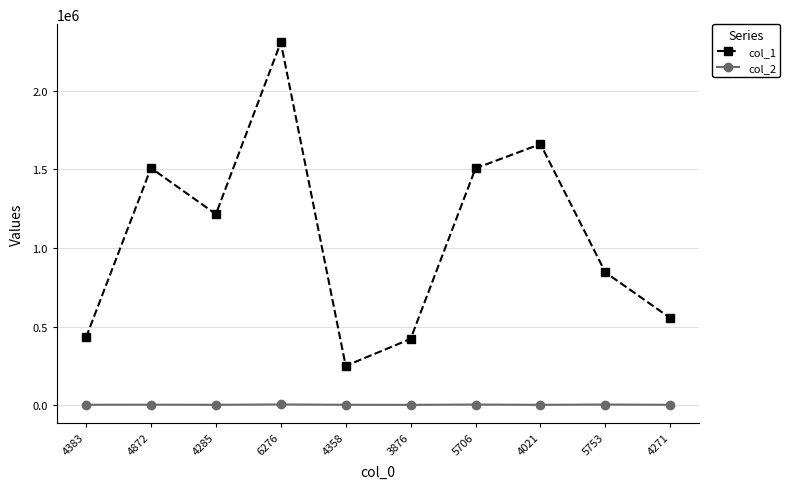

True or false: col_1 has a value of 734764 at 4383.

False